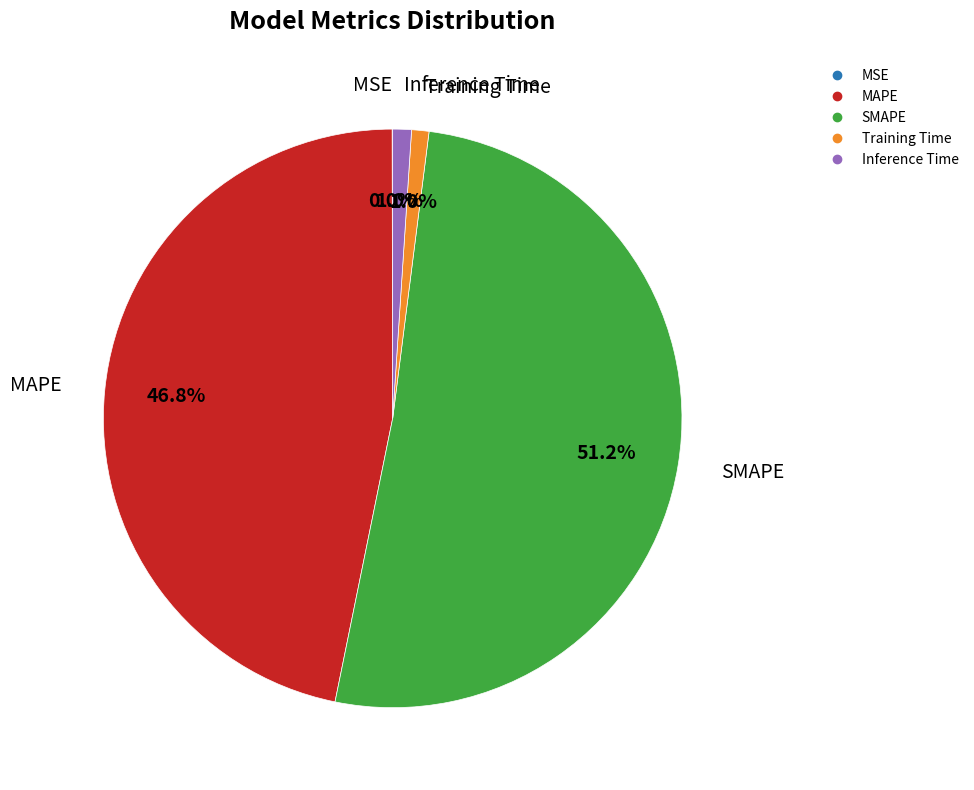

Is Inference Time the majority of the pie?

No